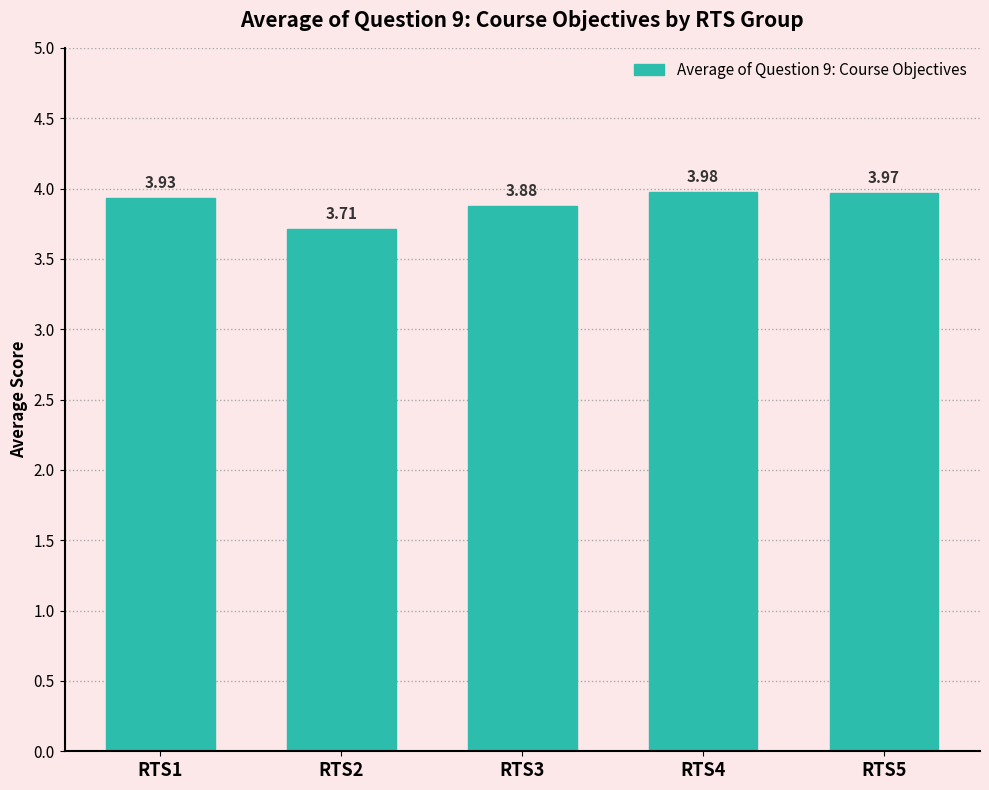

What is the sum of the values at RTS5 and RTS1?

7.9